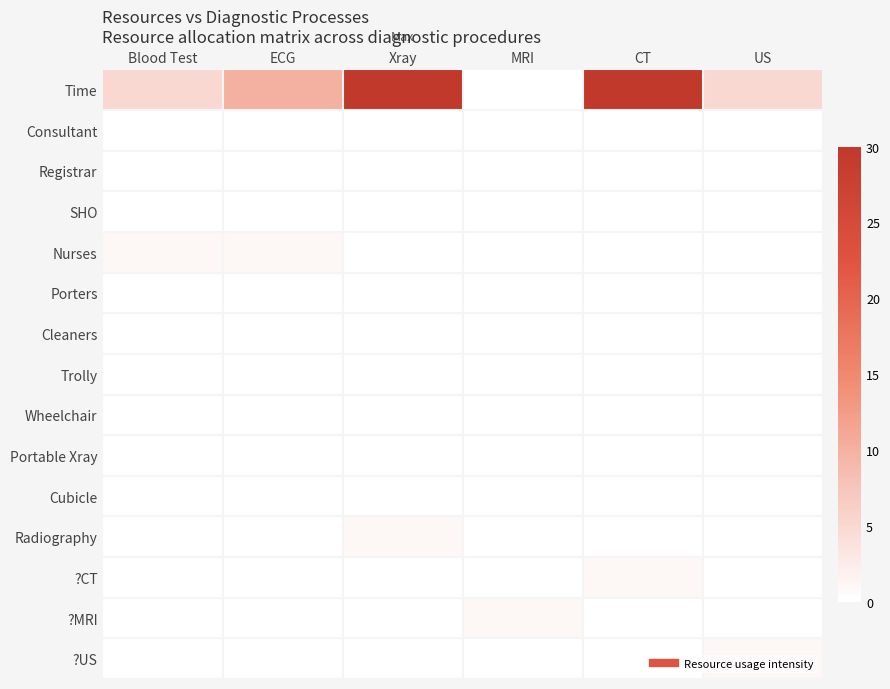

Reading right to left, list all the values displayed in this chart.

Time: US=5	CT=30	MRI=0	Xray=30	ECG=10	Blood Test=5
Consultant: US=0	CT=0	MRI=0	Xray=0	ECG=0	Blood Test=0
Registrar: US=0	CT=0	MRI=0	Xray=0	ECG=0	Blood Test=0
SHO: US=0	CT=0	MRI=0	Xray=0	ECG=0	Blood Test=0
Nurses: US=0	CT=0	MRI=0	Xray=0	ECG=1	Blood Test=1
Porters: US=0	CT=0	MRI=0	Xray=0	ECG=0	Blood Test=0
Cleaners: US=0	CT=0	MRI=0	Xray=0	ECG=0	Blood Test=0
Trolly: US=0	CT=0	MRI=0	Xray=0	ECG=0	Blood Test=0
Wheelchair: US=0	CT=0	MRI=0	Xray=0	ECG=0	Blood Test=0
Portable Xray: US=0	CT=0	MRI=0	Xray=0	ECG=0	Blood Test=0
Cubicle: US=0	CT=0	MRI=0	Xray=0	ECG=0	Blood Test=0
Radiography: US=0	CT=0	MRI=0	Xray=1	ECG=0	Blood Test=0
?CT: US=0	CT=1	MRI=0	Xray=0	ECG=0	Blood Test=0
?MRI: US=0	CT=0	MRI=1	Xray=0	ECG=0	Blood Test=0
?US: US=1	CT=0	MRI=0	Xray=0	ECG=0	Blood Test=0